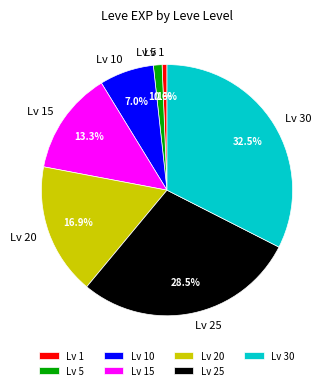

Which category has the biggest portion of the pie?

Lv 30